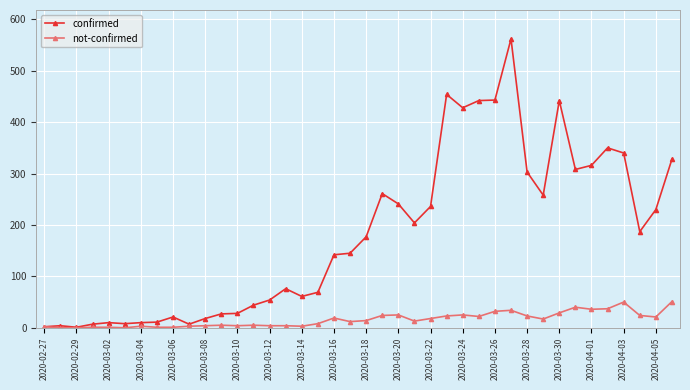

Which series has the largest total across all categories?

confirmed